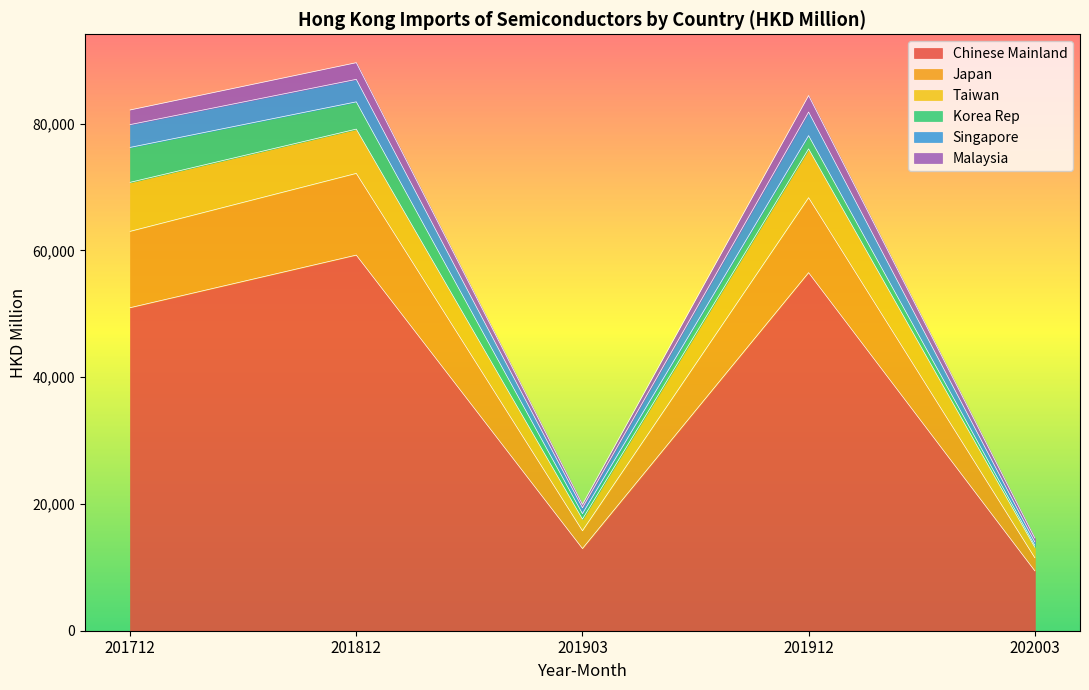

What value does the Chinese Mainland series have at 201712?

50972.8